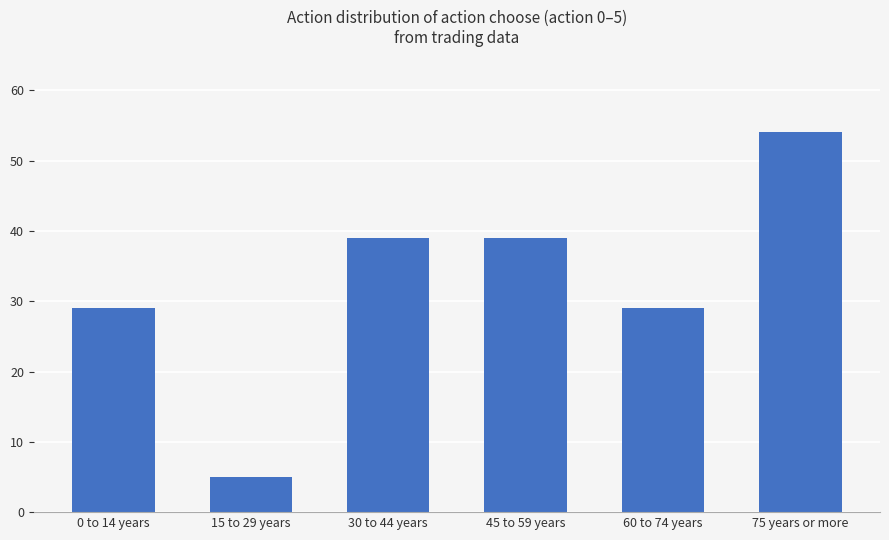

Which category has the lowest value across all series?

15 to 29 years